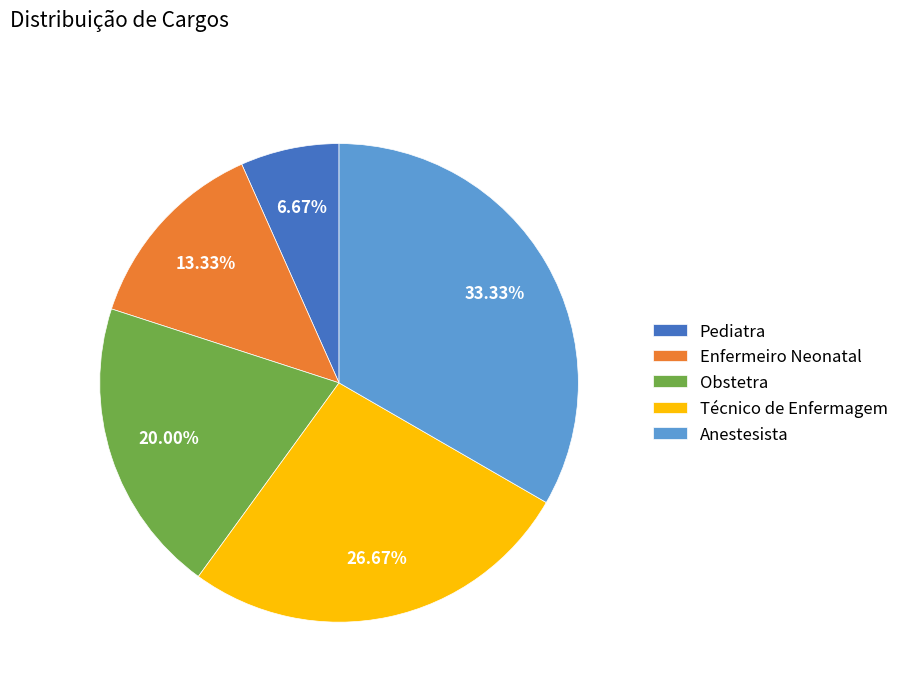

How many slices are in this pie chart?

5